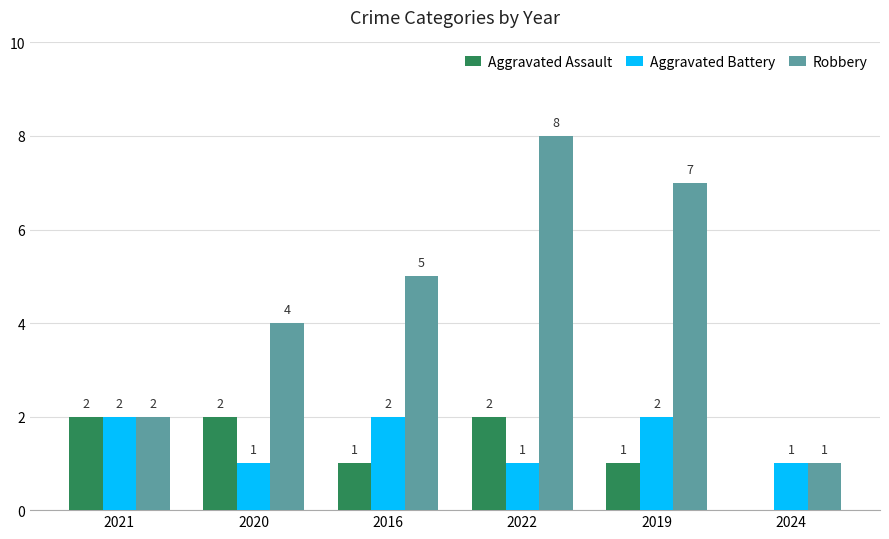

At which category is the sum across all series the highest?

2022